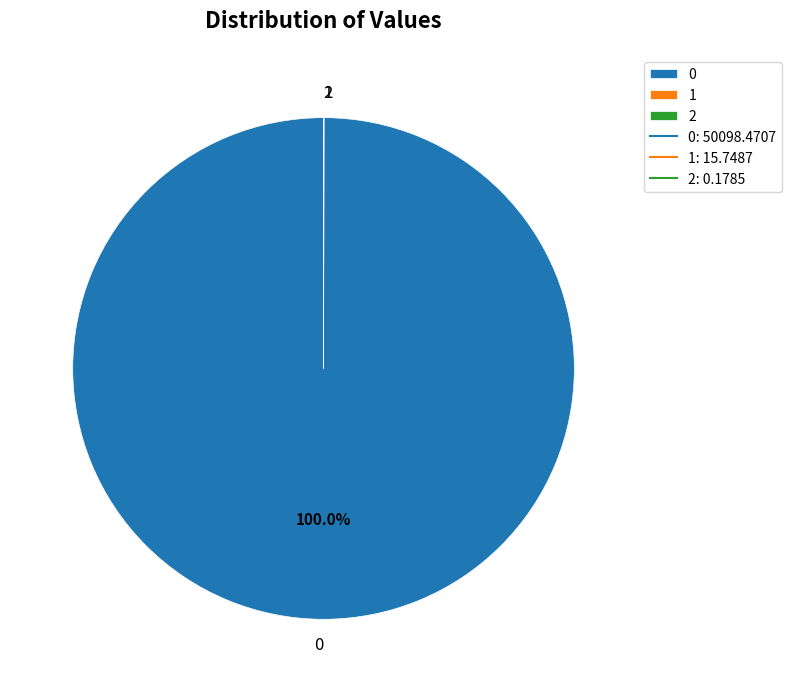

Is there any slice that represents more than half of the pie?

Yes